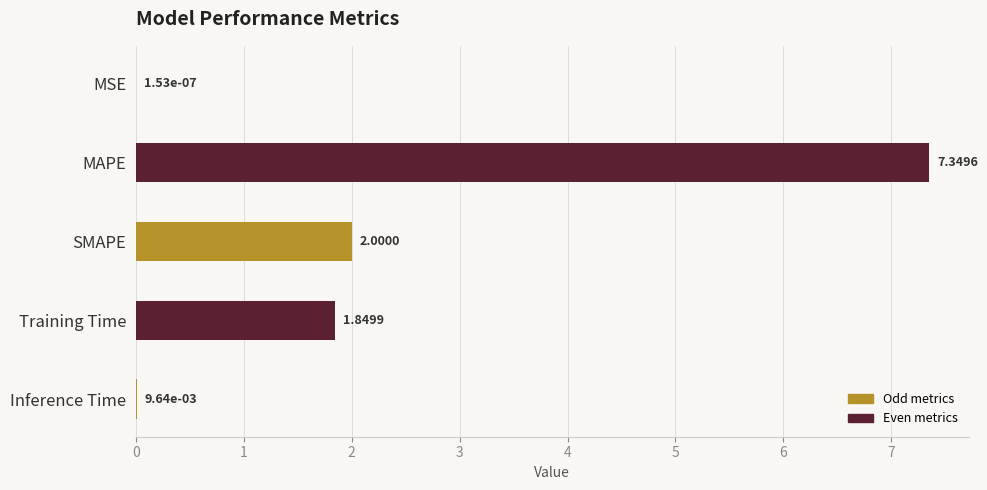

What is the sum of the values at SMAPE and Inference Time?

2.0